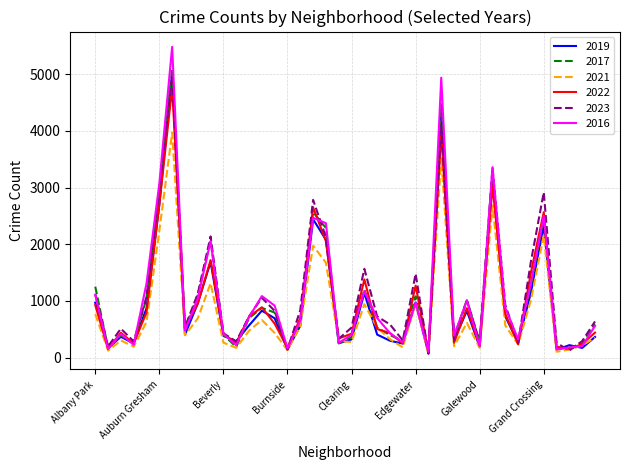

Which series has the widest spread of values?

2016